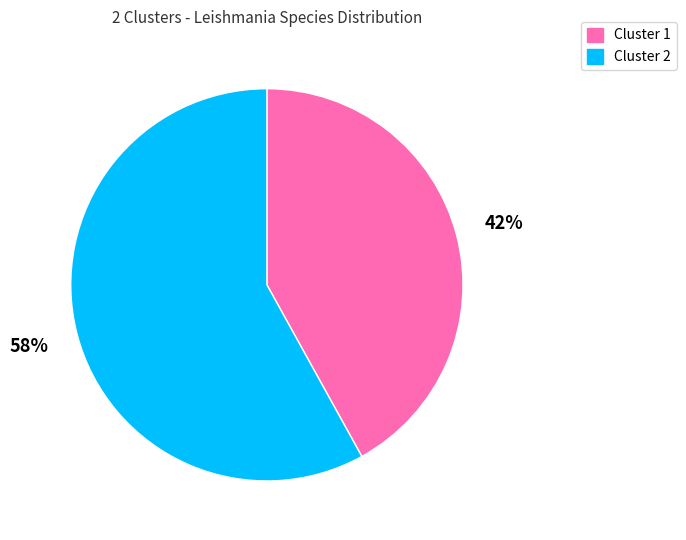

The Cluster 1 slice represents 56% of the pie. True or false?

False